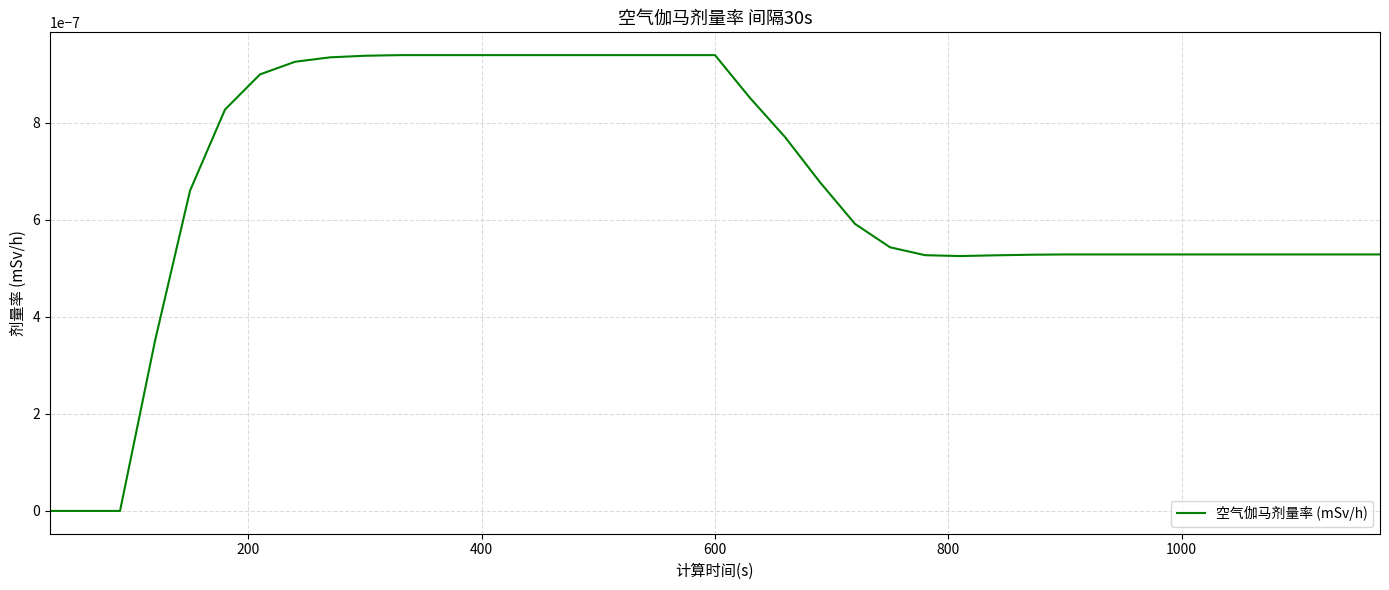

How many lines are shown in the chart?

1